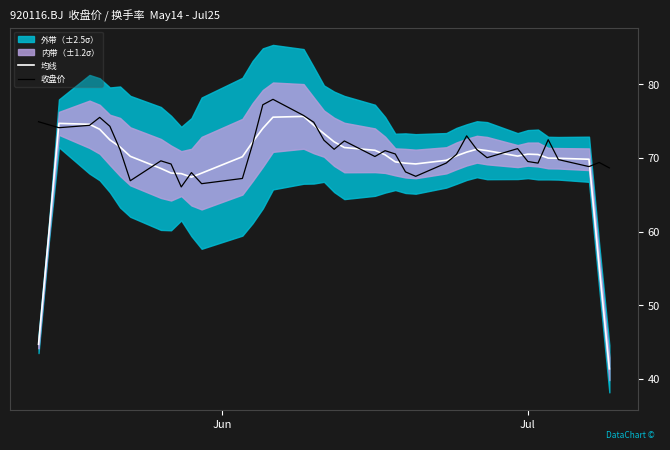

What is the minimum value for 均线?

41.4